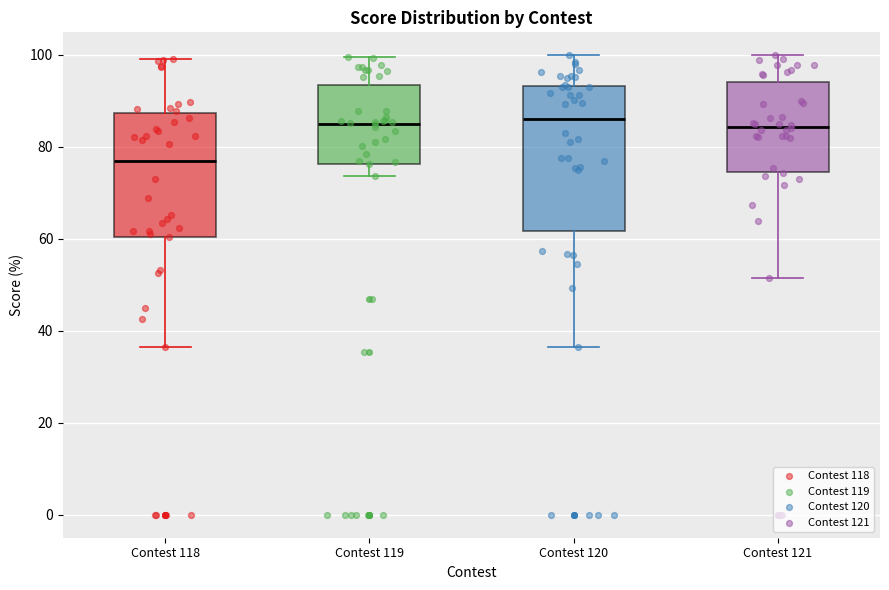

Where does the lower whisker of the box for Contest 118 end on the y-axis? The values are not printed on the chart, so give them approximately, as read against the axis.

36